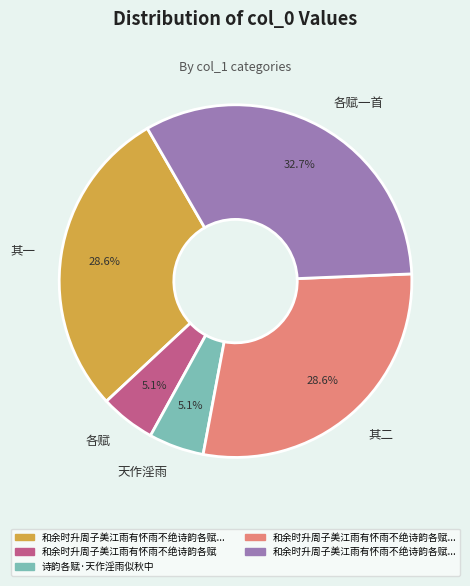

Does any single category account for the majority?

No